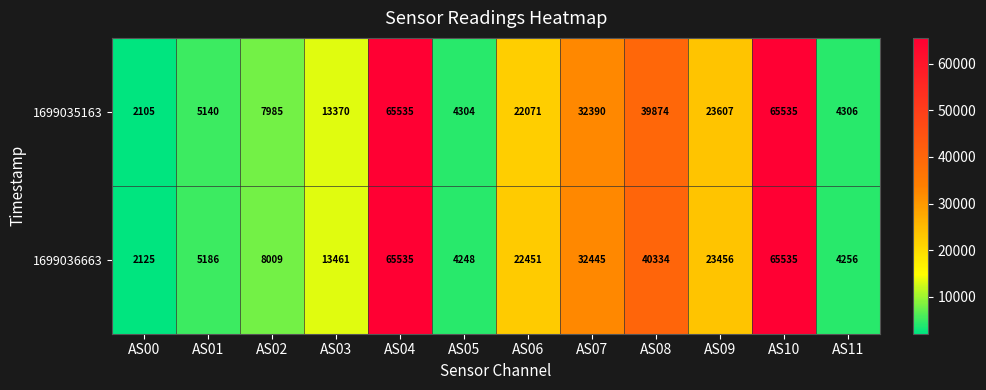

At which label is 1699035163 closest to 33820?

AS07